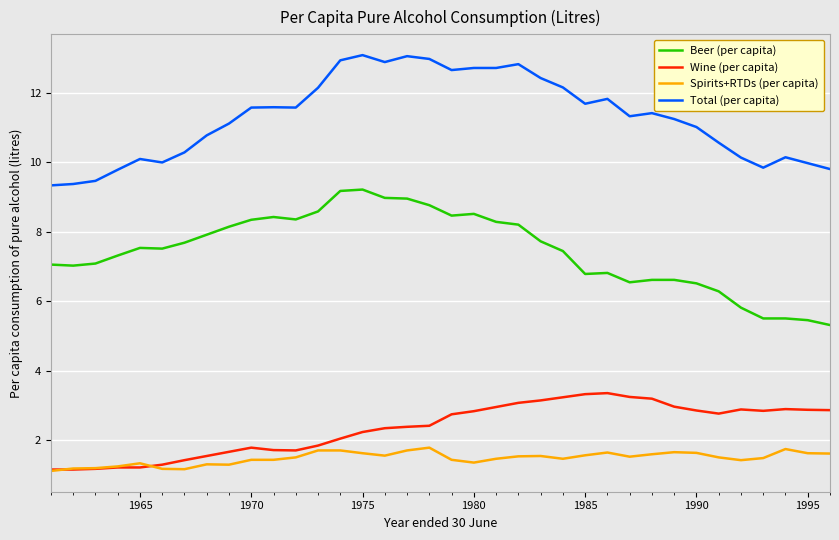

What is the sum of all Wine (per capita) values?

84.6